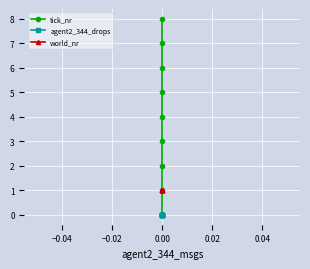

What are all the series names shown in the legend?

tick_nr, agent2_344_drops, world_nr